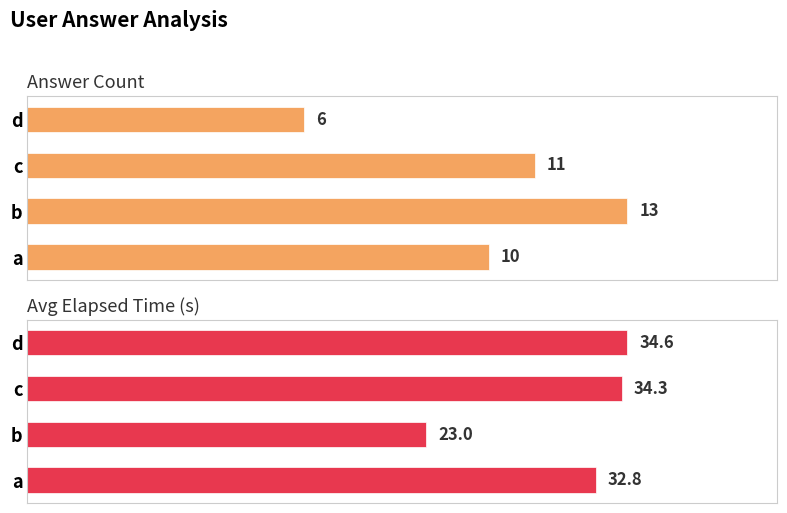

How many bars are there in each group?

2